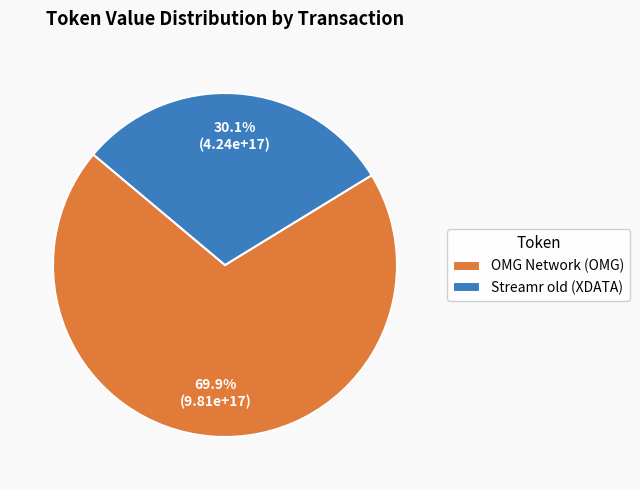

Rank the categories by value from highest to lowest.

OMG Network (OMG), Streamr old (XDATA)